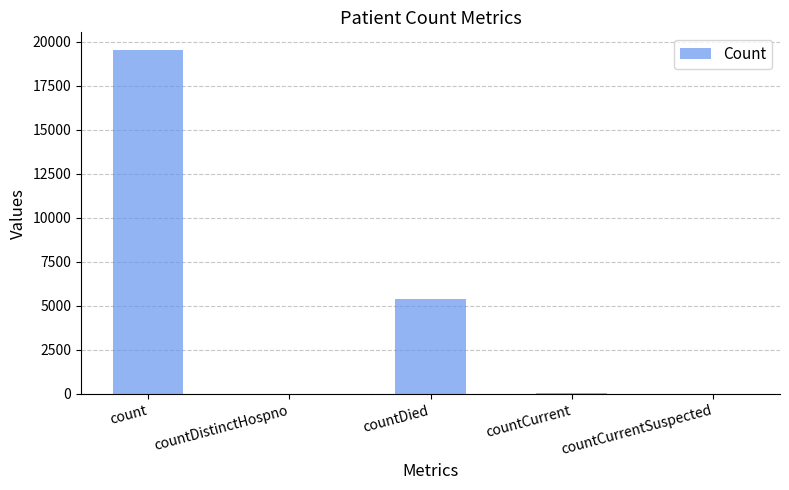

At which category does the chart reach its peak across all series?

count